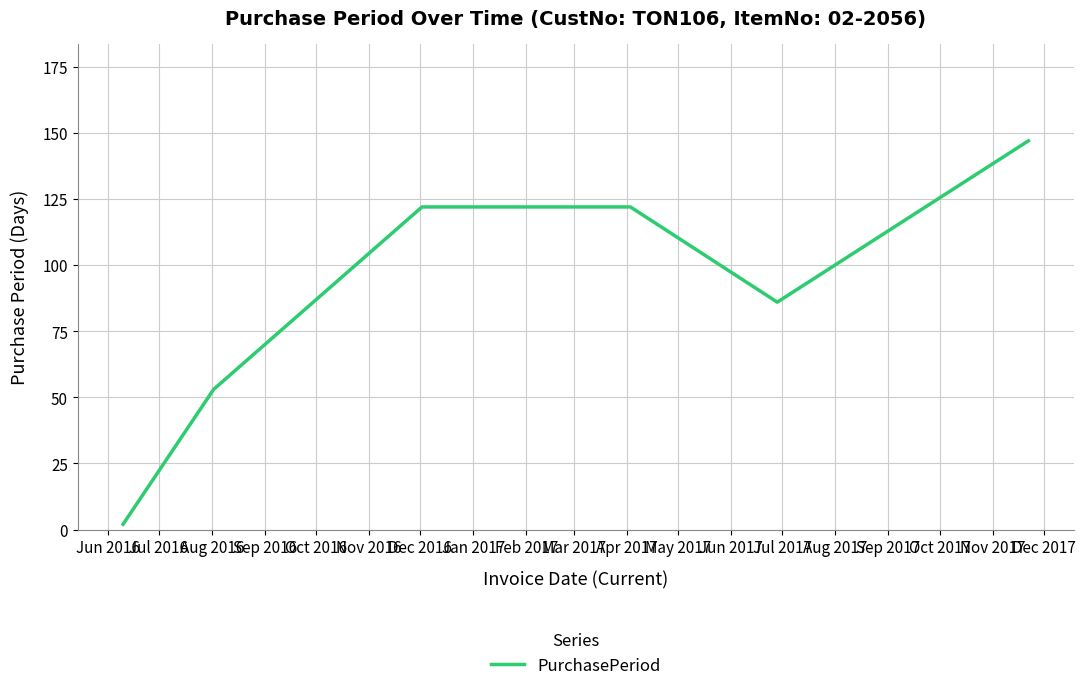

True or false: there are more than 1 points higher than both neighbors.

False